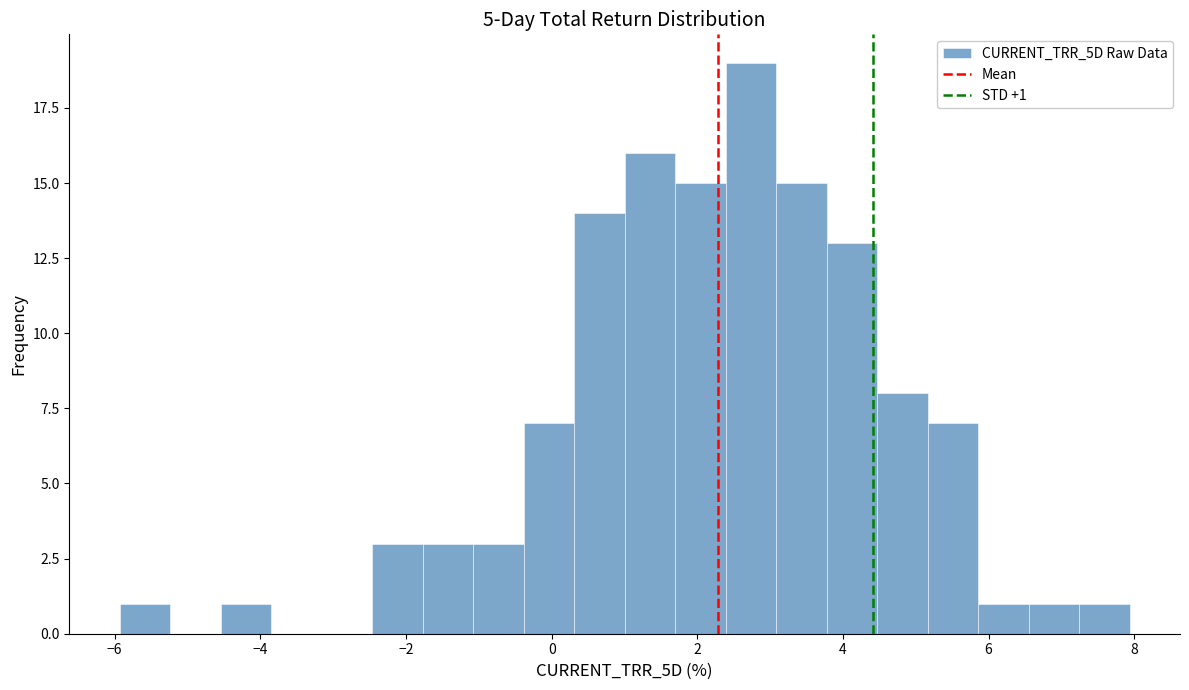

Read against the x-axis, roughly where is the centre of the tallest bar?

2.8